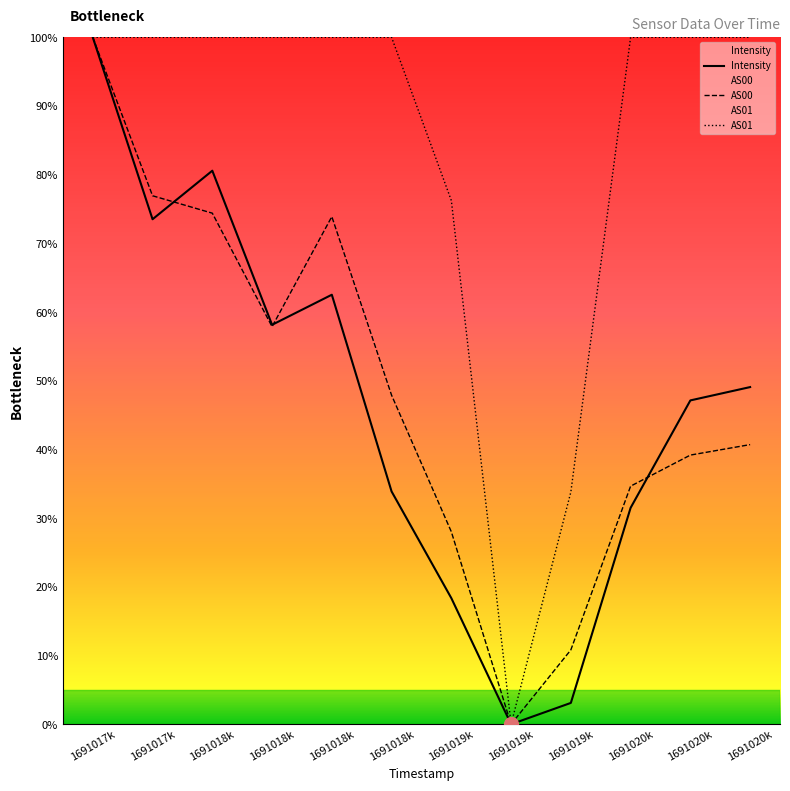

What are all the series names shown in the legend?

Intensity, AS00, AS01